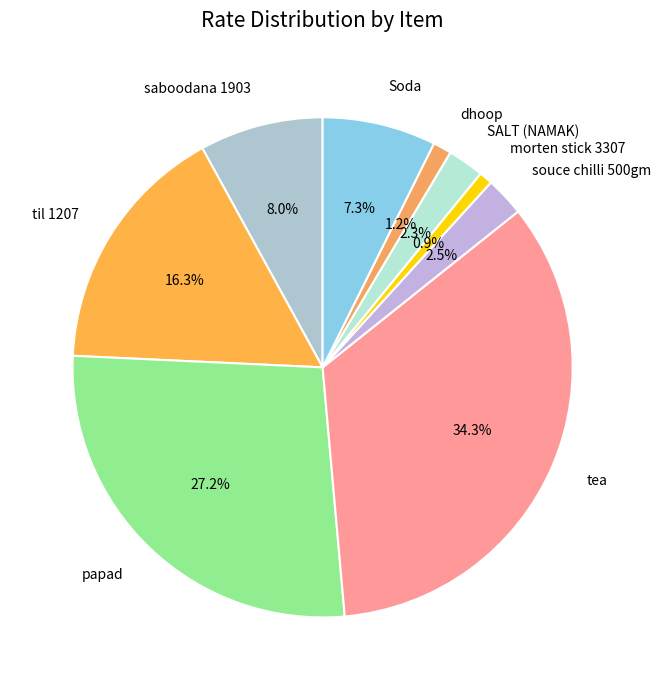

To the nearest percent, what is the average slice percentage?

11%